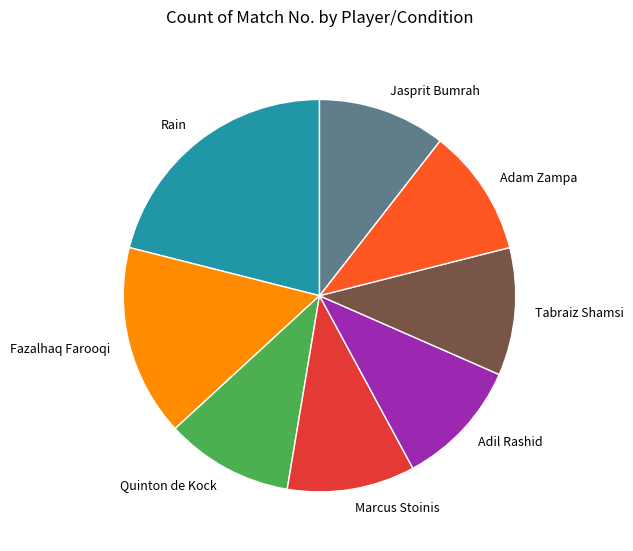

Is it true that Fazalhaq Farooqi is 16% of the pie?

True